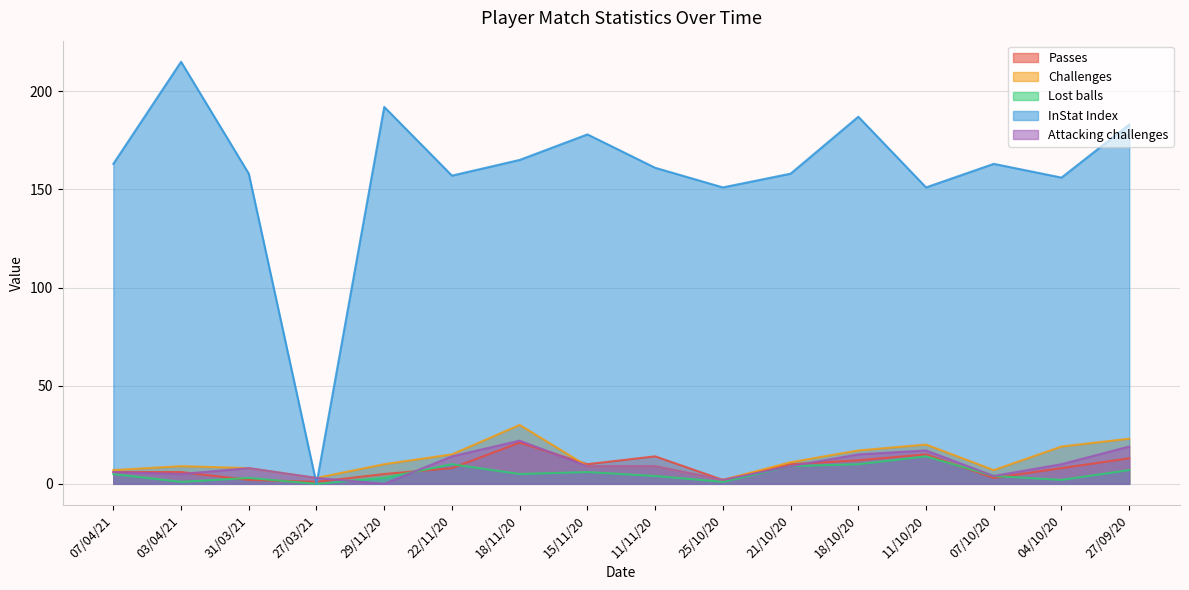

Is the value of Lost balls at 25/10/20 greater than the value of InStat Index at 27/09/20?

No